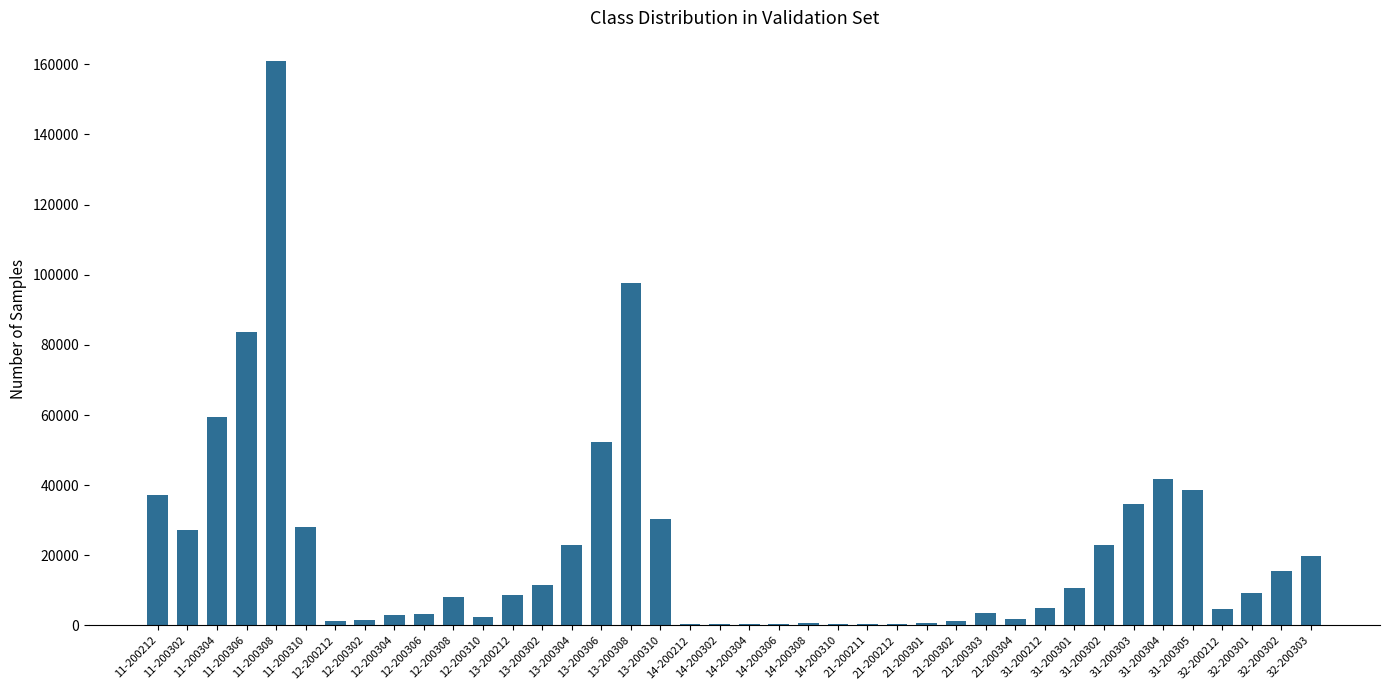

At which label does the data first exceed 8566?

11-200212